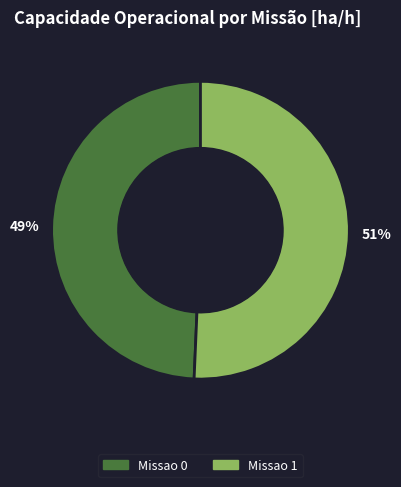

How many segments does this pie chart have?

2